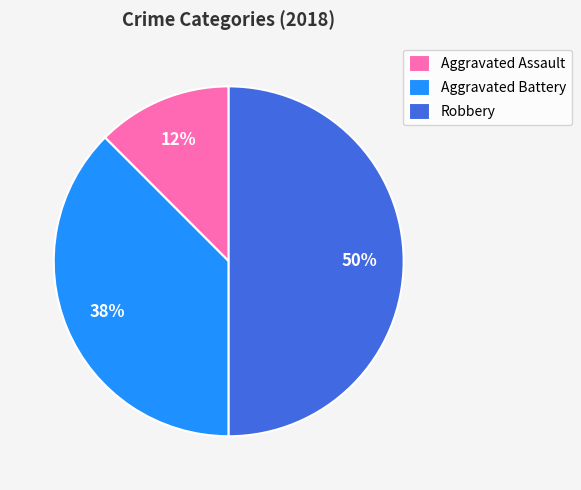

What is the largest slice in the pie chart?

Robbery